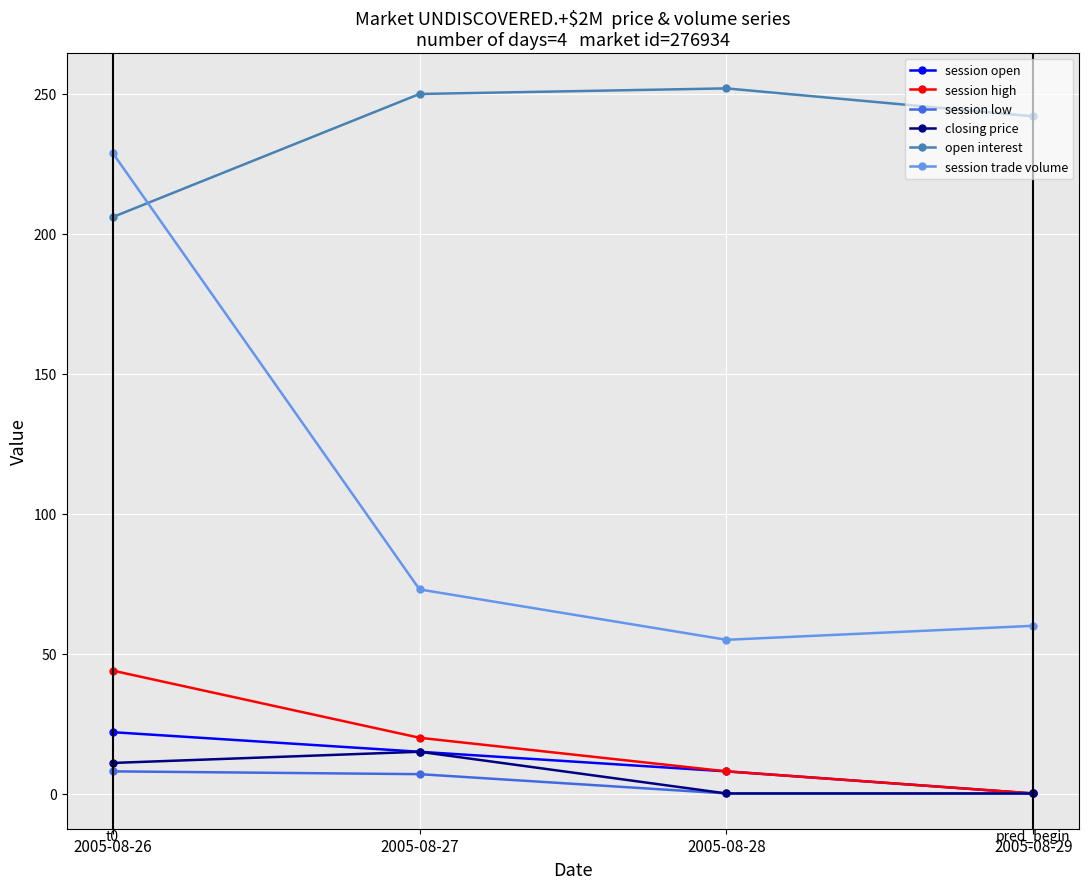

At how many categories does at least one series exceed 194?

4